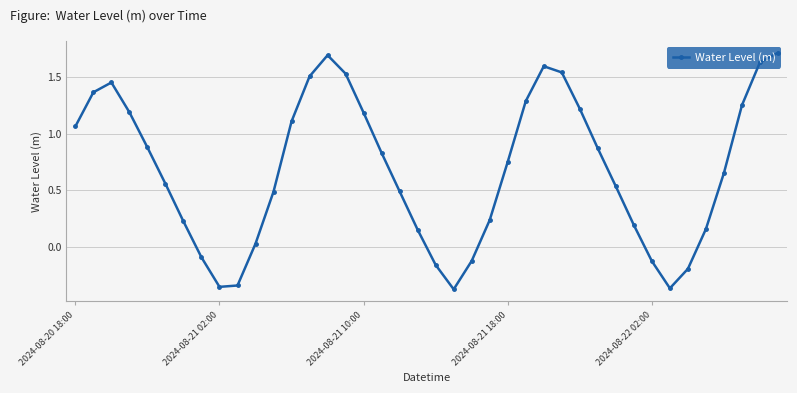

What is the difference between the maximum and second lowest values?

2.1